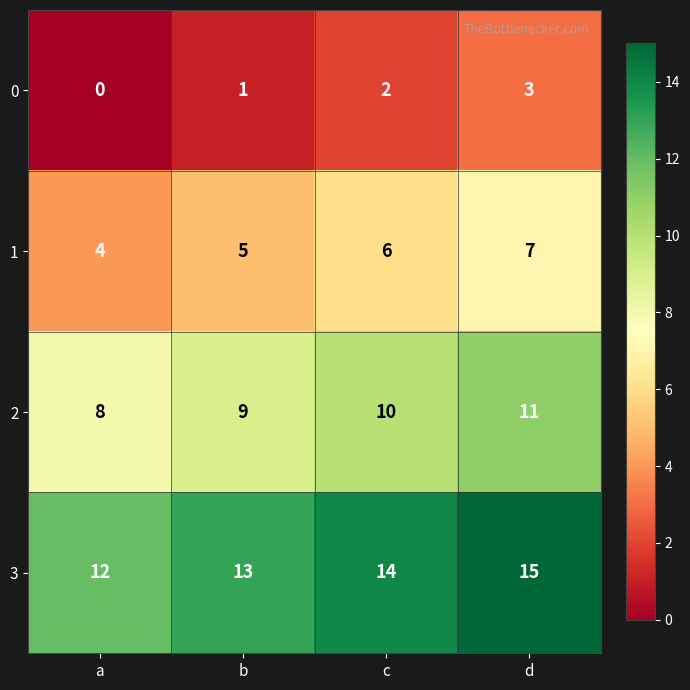

Read the 3 value at c.

14